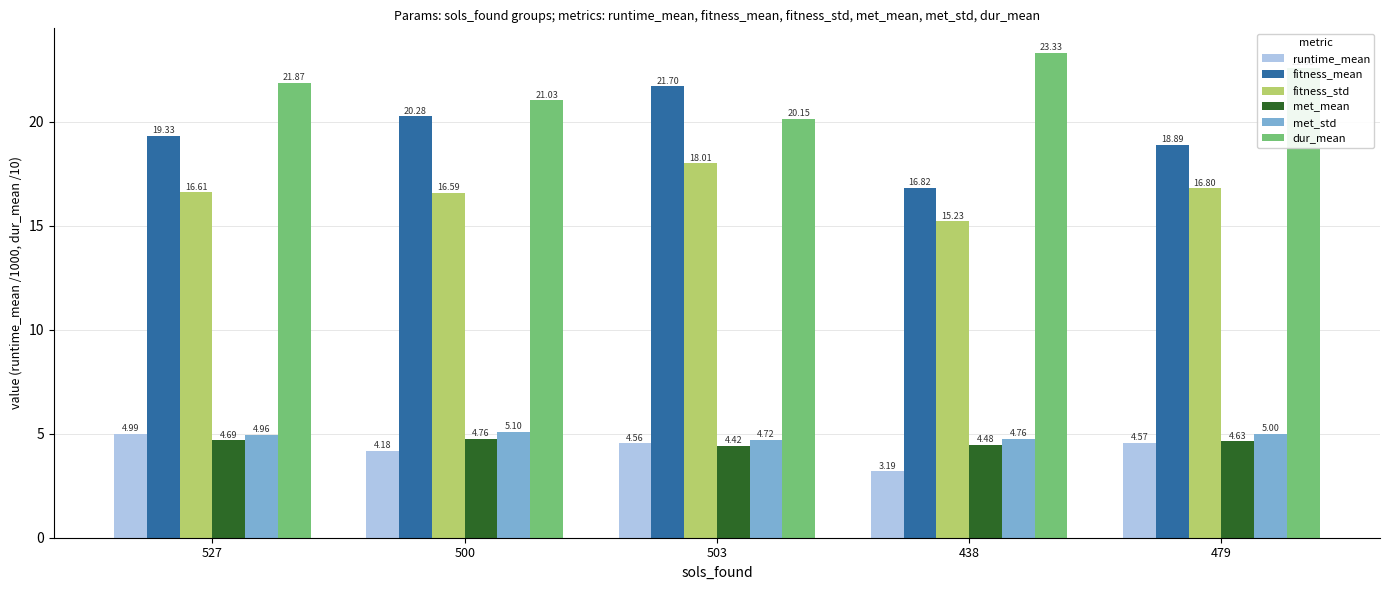

Rank the series at 503 from highest to lowest value.

fitness_mean, dur_mean, fitness_std, met_std, runtime_mean, met_mean